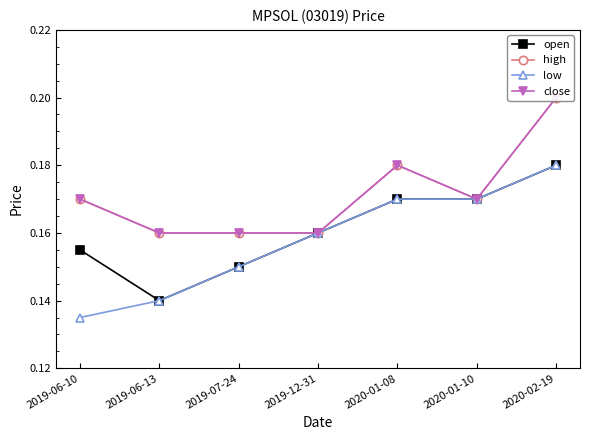

At 2019-07-24, list the series in order from smallest to largest.

open, low, high, close